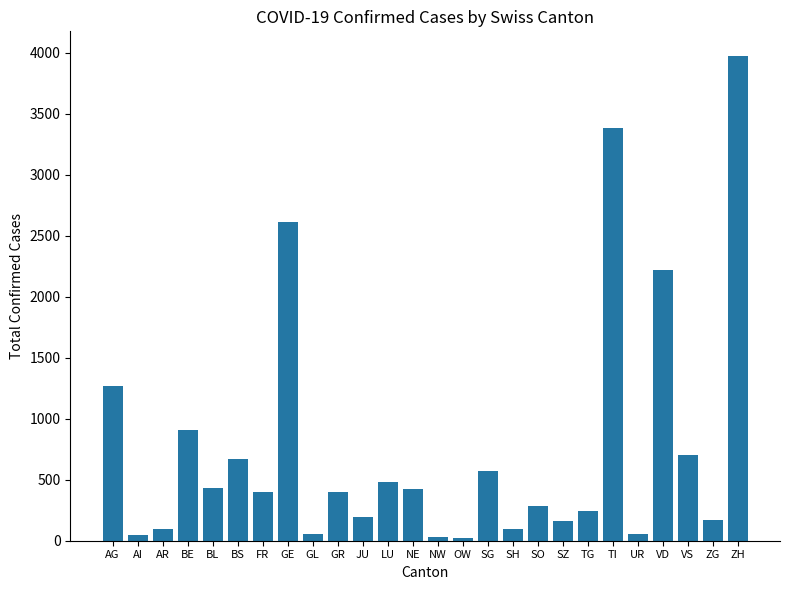

True or false: the data shows 908 at BE.

True